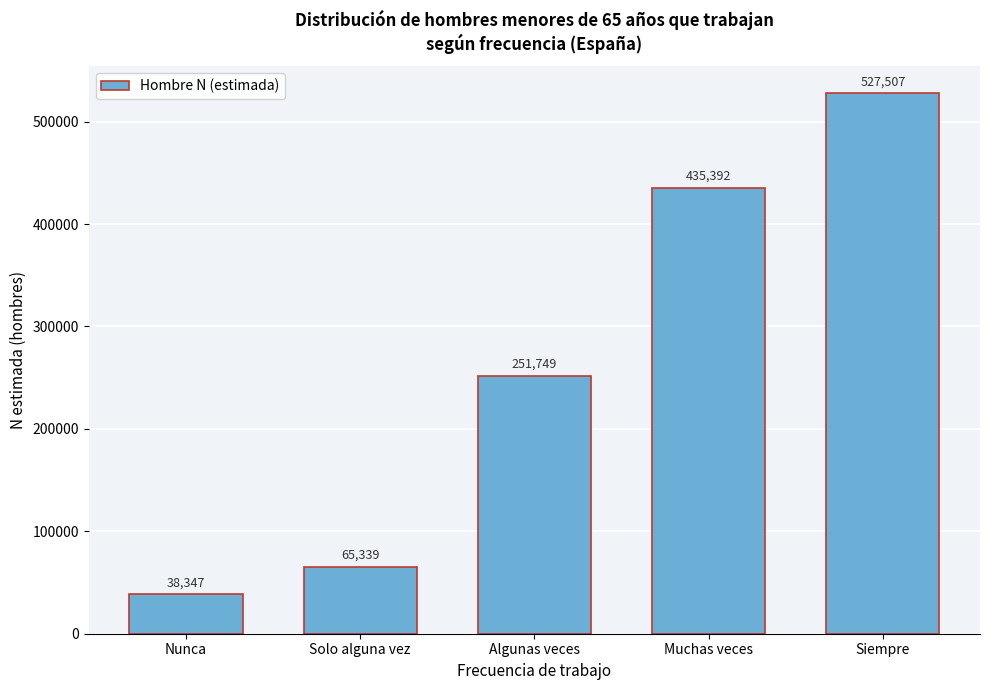

Reading left to right, what are all the values shown in this chart?

Nunca=38347	Solo alguna vez=65339	Algunas veces=251749	Muchas veces=435392	Siempre=527507